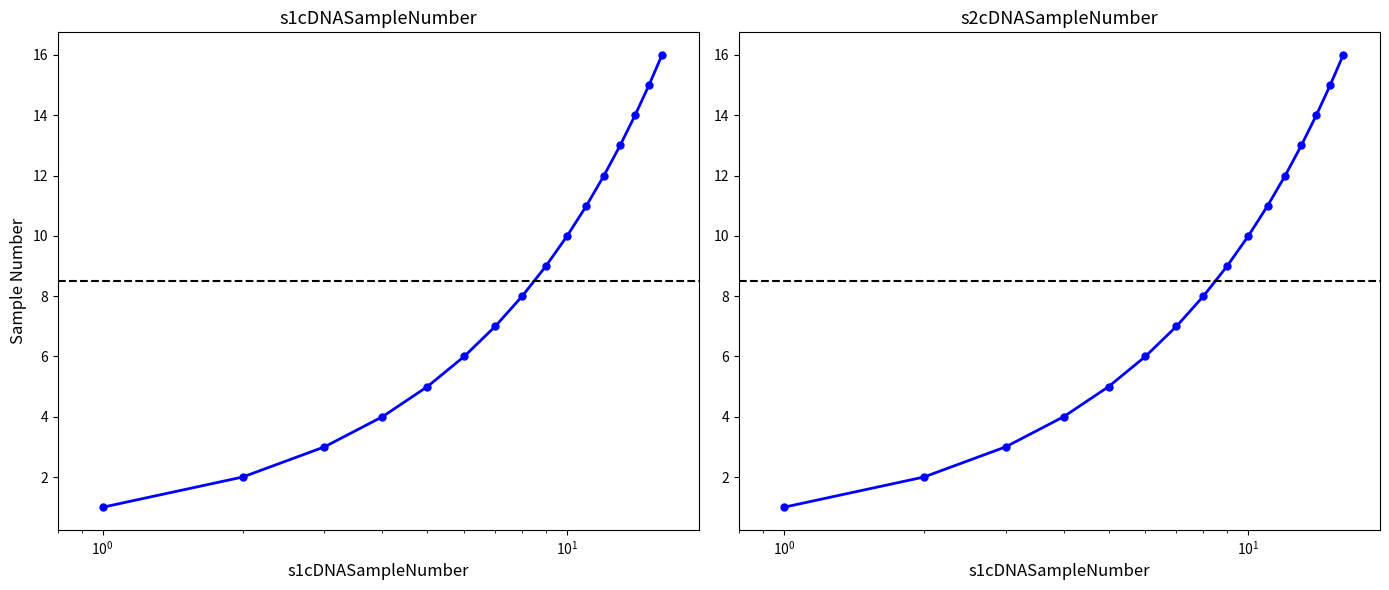

How many values in the s1cDNASampleNumber series exceed 9?

7